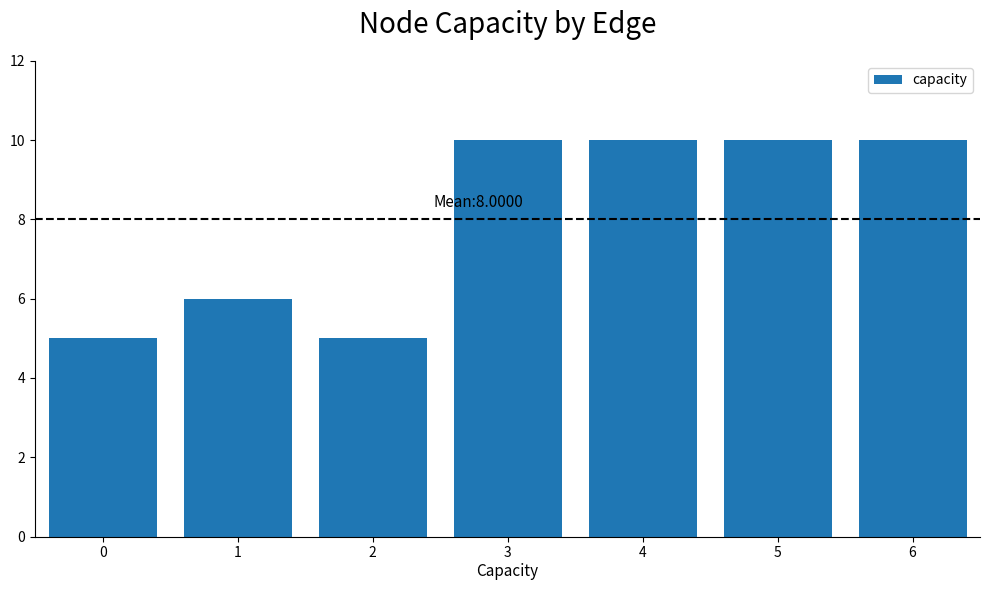

What is the change in value from 2 to 6?

+5